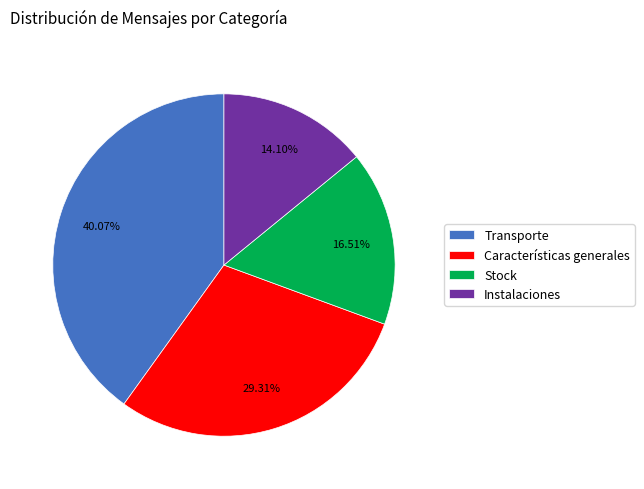

To the nearest percent, what is the difference between the Transporte and Características generales slice percentages?

11%